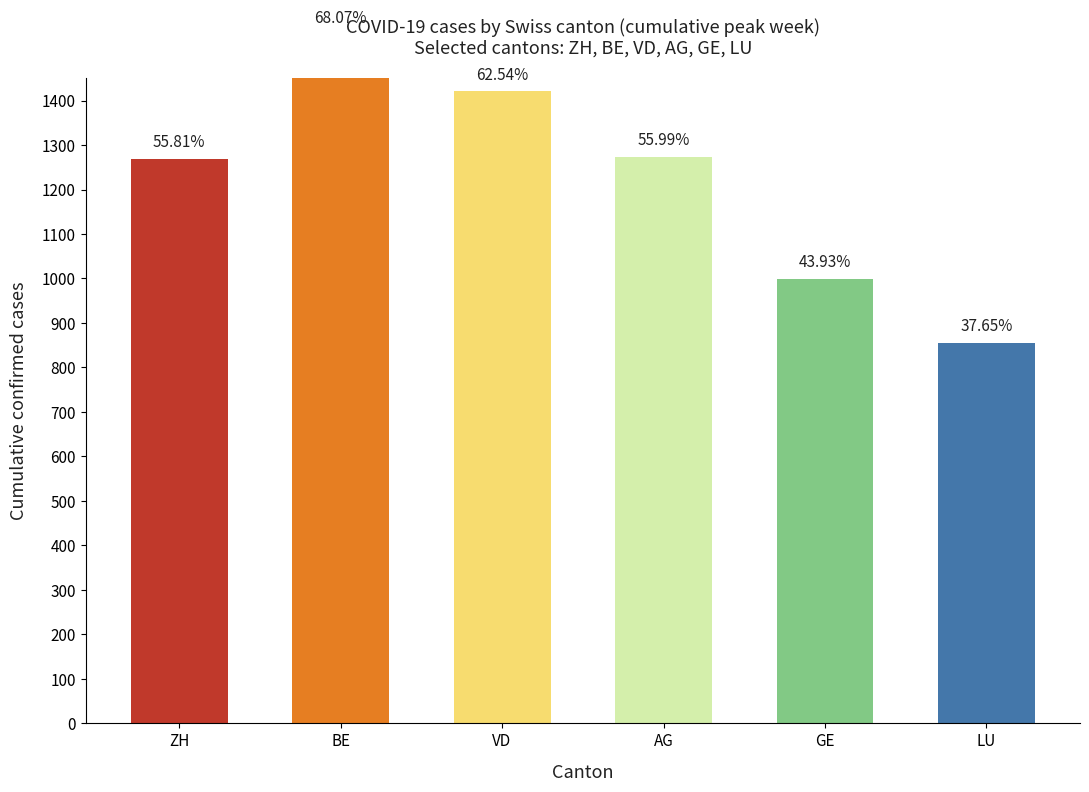

What is the difference between the values at AG and LU?

417